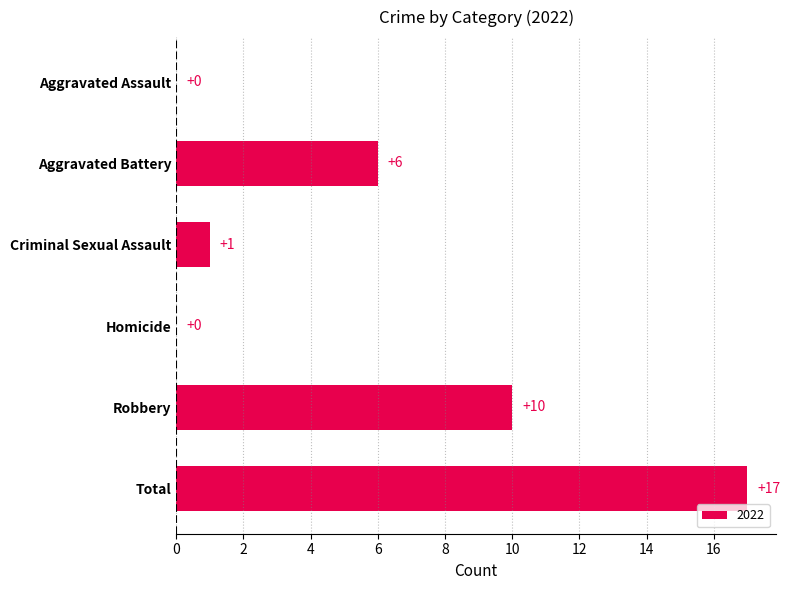

True or false: the data shows 10 at Robbery.

True